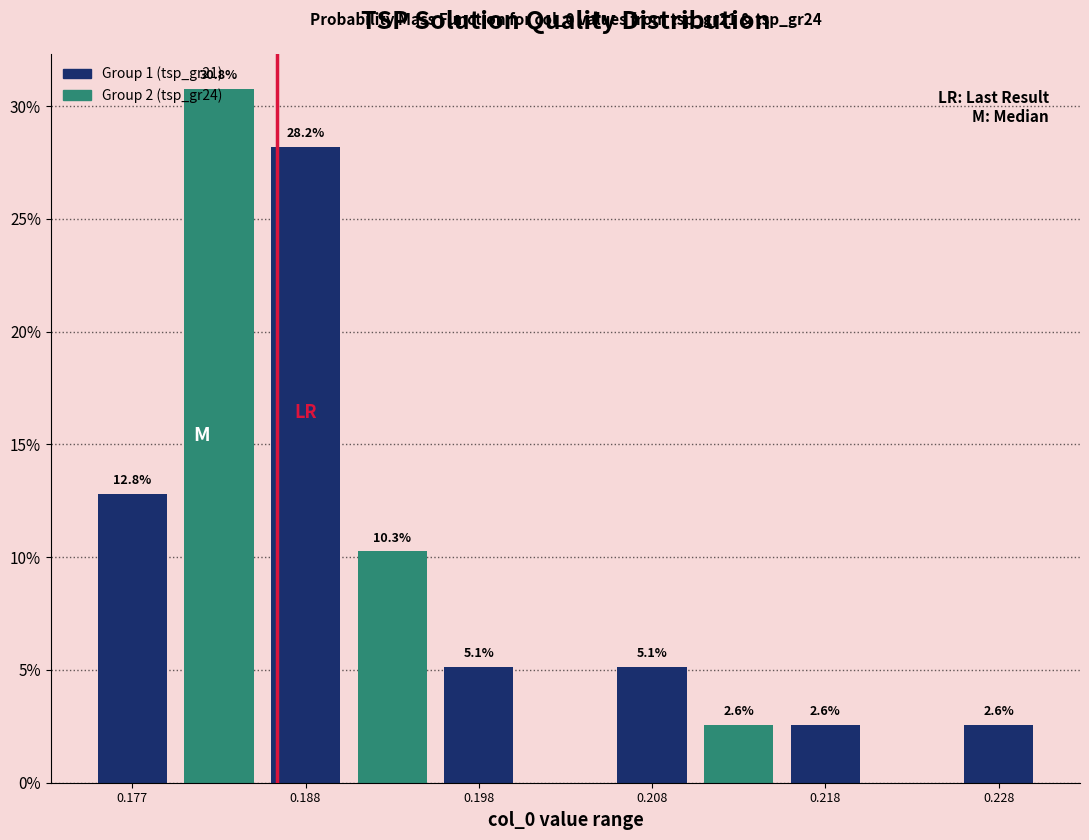

Over which range of the x-axis is the bar tallest?

0.180 to 0.185